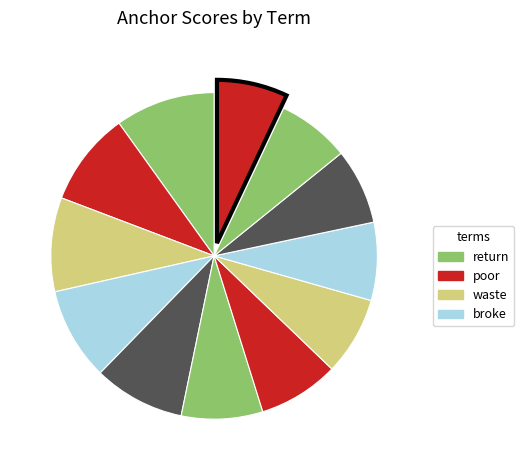

Does any single category account for the majority?

No